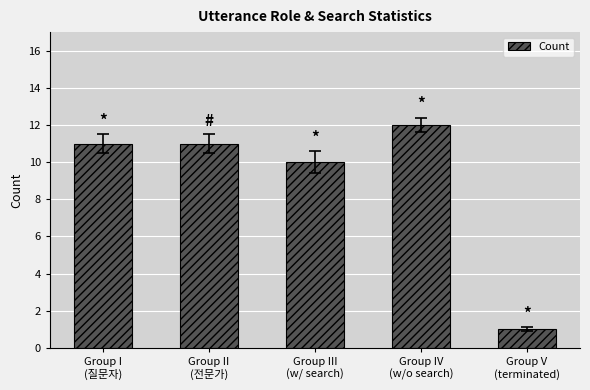

At which category does the chart reach its peak across all series?

Group IV
(w/o search)